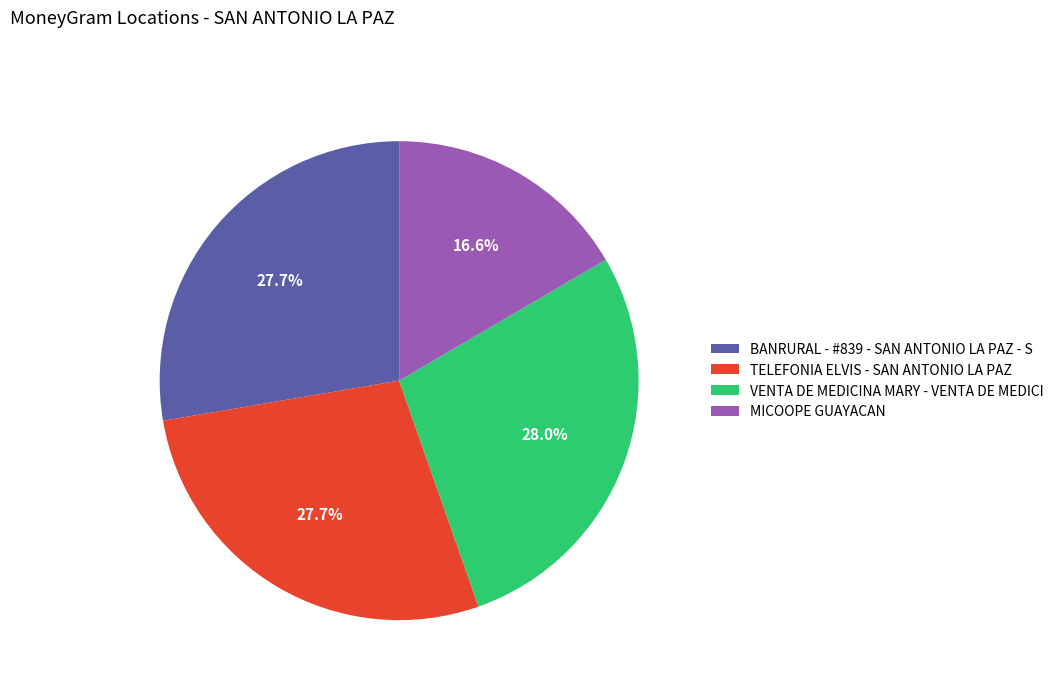

The VENTA DE MEDICINA MARY - VENTA DE MEDICI slice represents 28% of the pie. True or false?

True